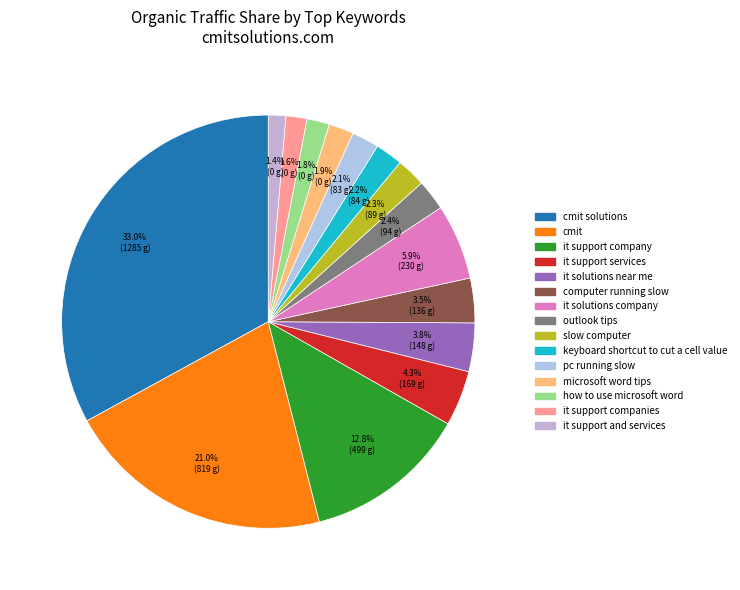

Count the number of slices in the pie.

15